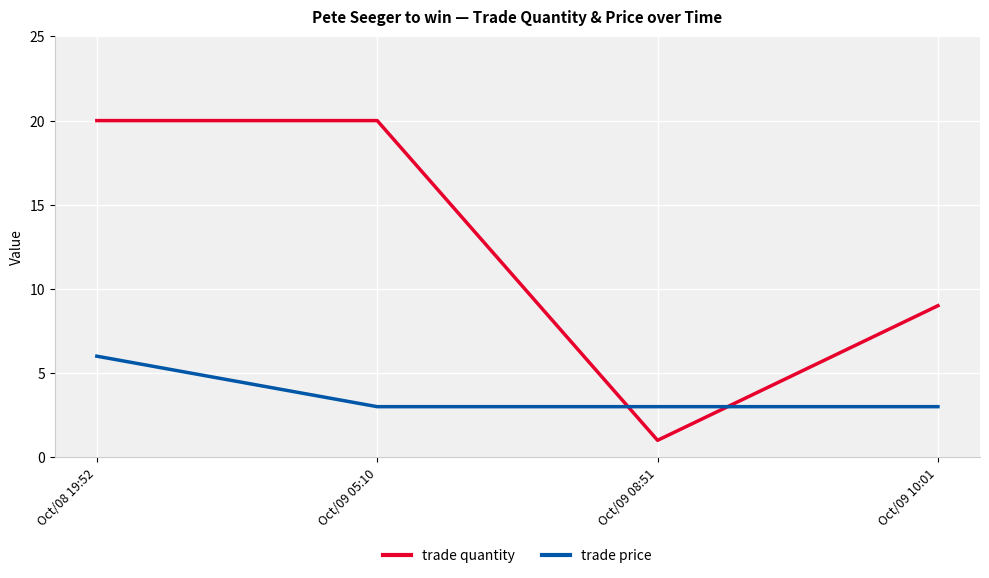

What is the approximate value of trade price at Oct/08 19:52?

6